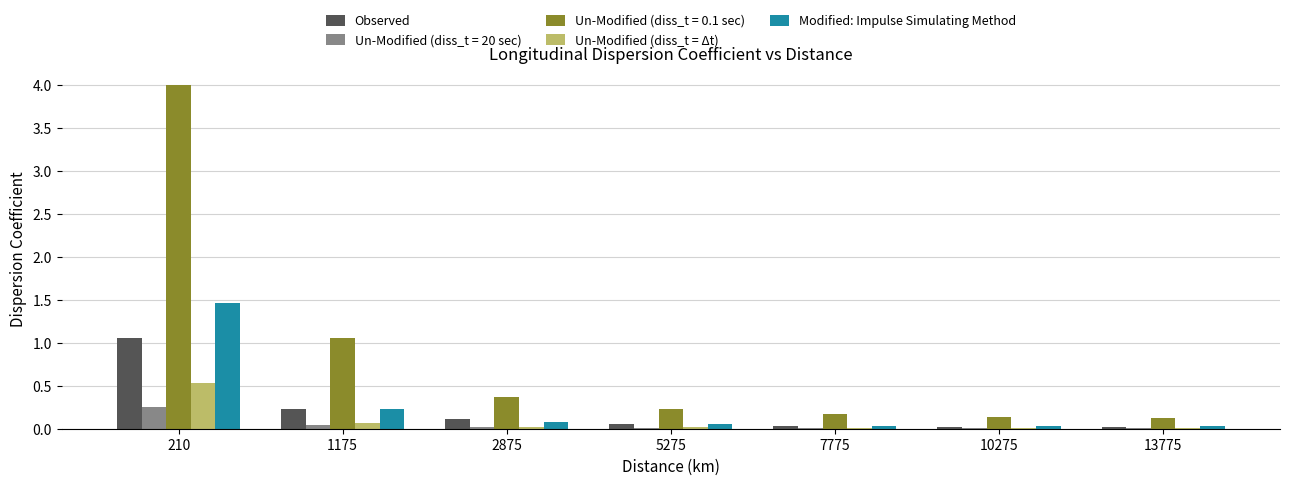

What is the sum of all Un-Modified (diss_t = 20 sec) values?

0.3